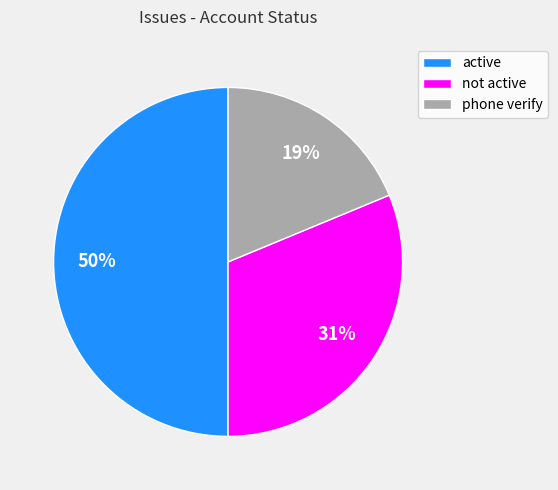

To the nearest percent, what portion does phone verify represent?

19%